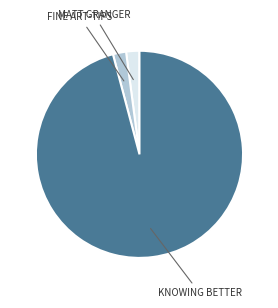

Does any single category account for the majority?

Yes